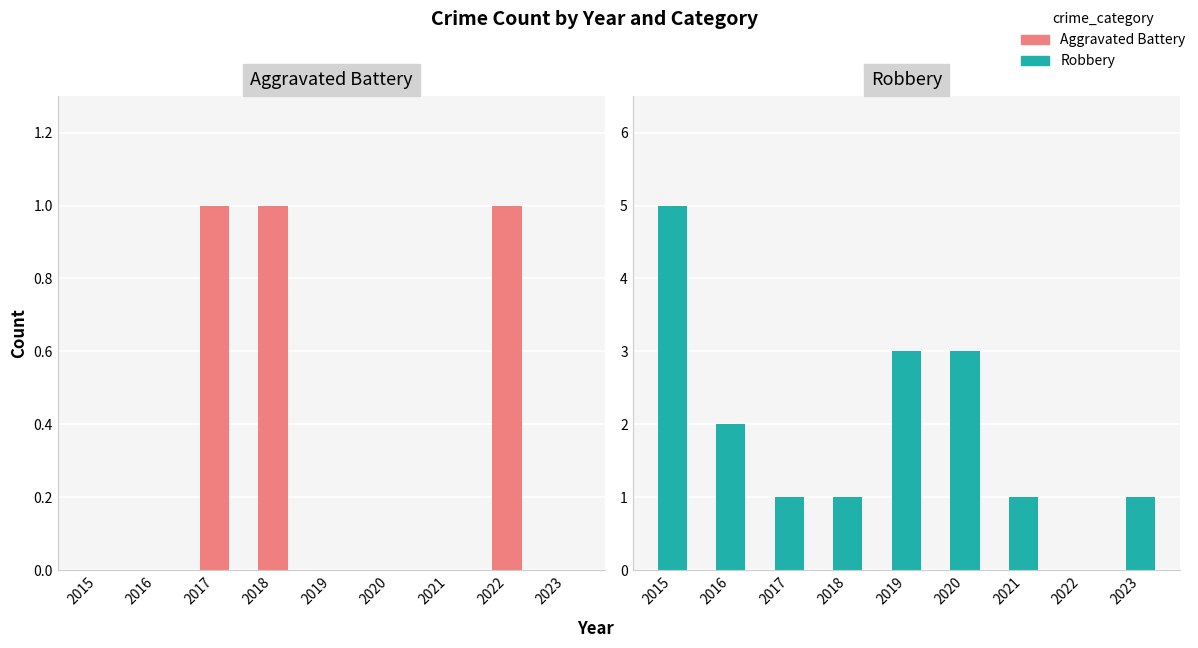

Which has a higher value, 2020 or 2016?

2020